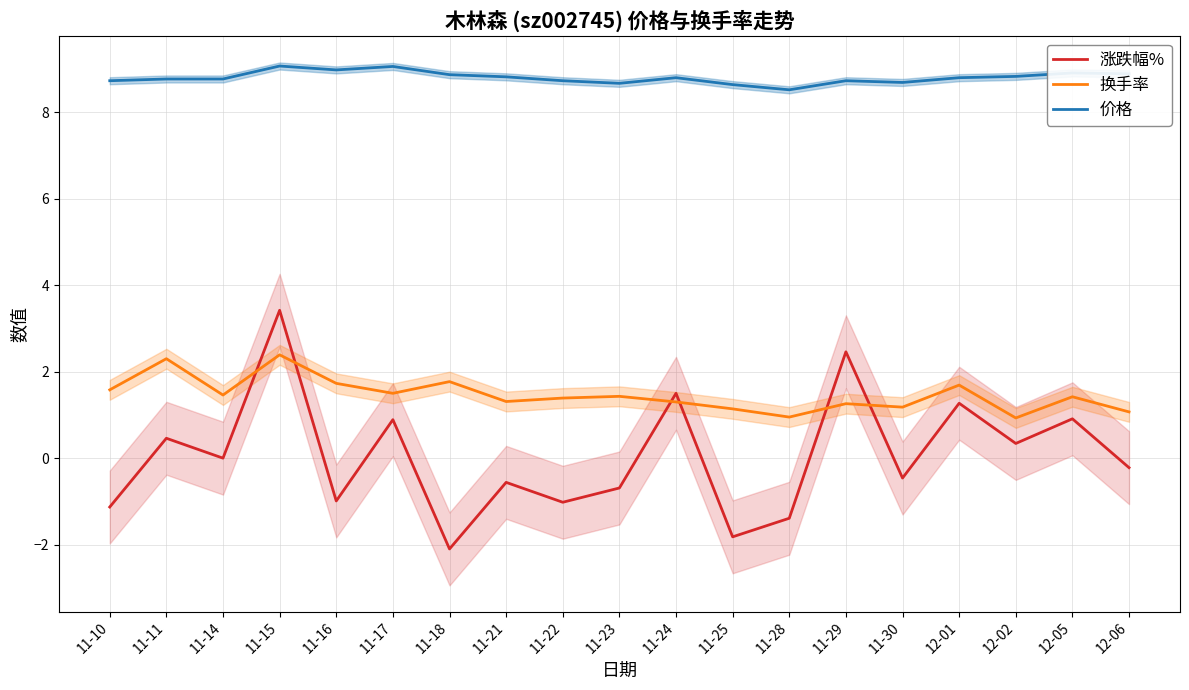

What is the label of the 2nd point from the right?

12-05